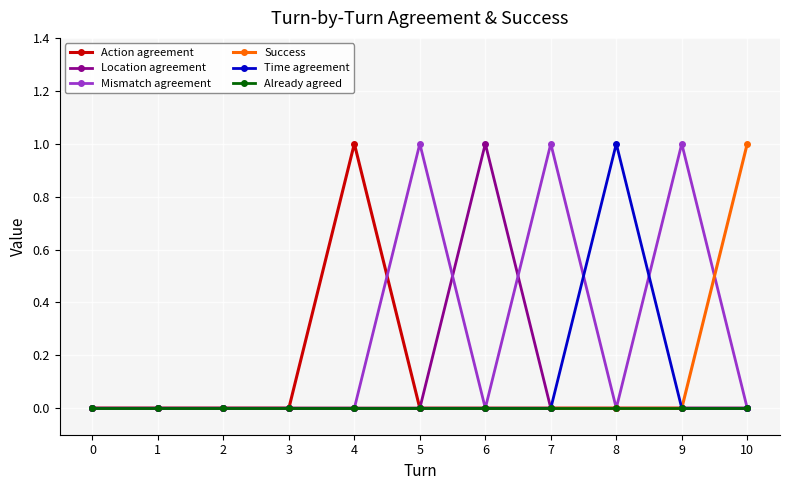

How many lines are shown in the chart?

6